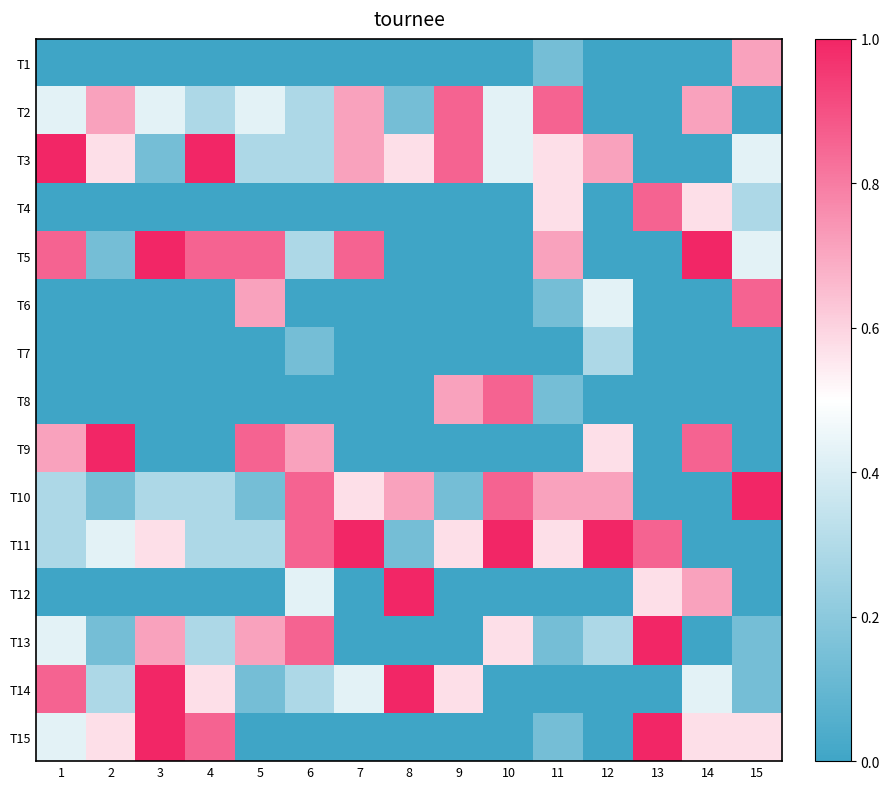

List the series in order of their peak value, highest first.

T3, T5, T9, T10, T11, T12, T13, T14, T15, T2, T4, T6, T8, T1, T7